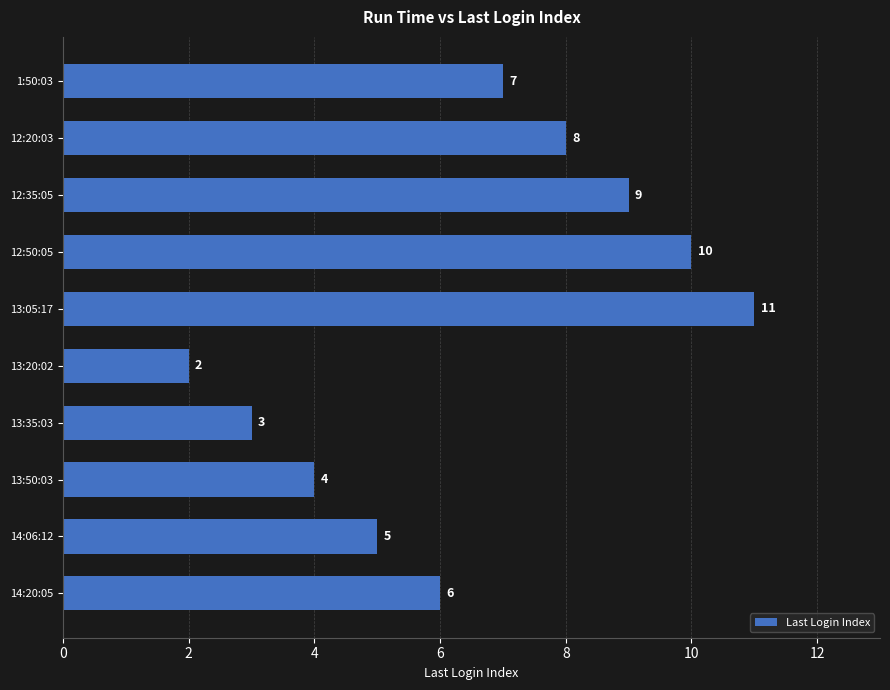

How many bars are there in total?

10